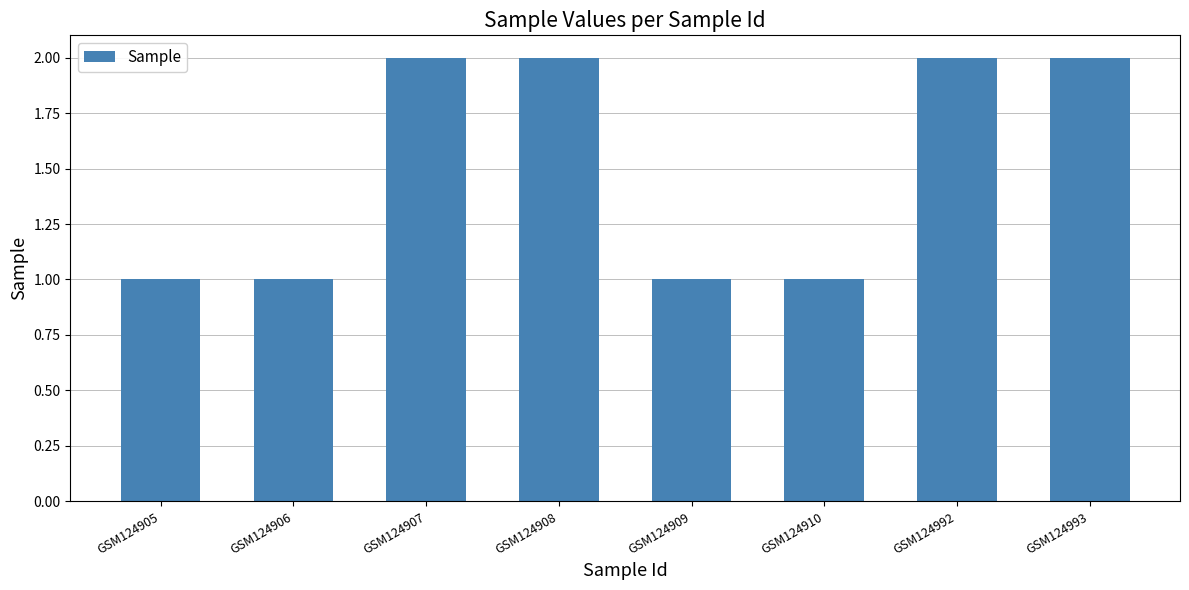

Count the number of categories in the chart.

8